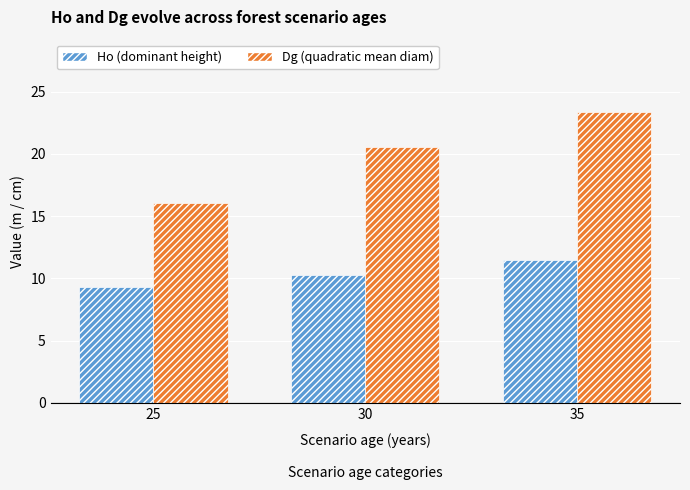

Rank the series at 25 from lowest to highest value.

Ho (dominant height), Dg (quadratic mean diam)